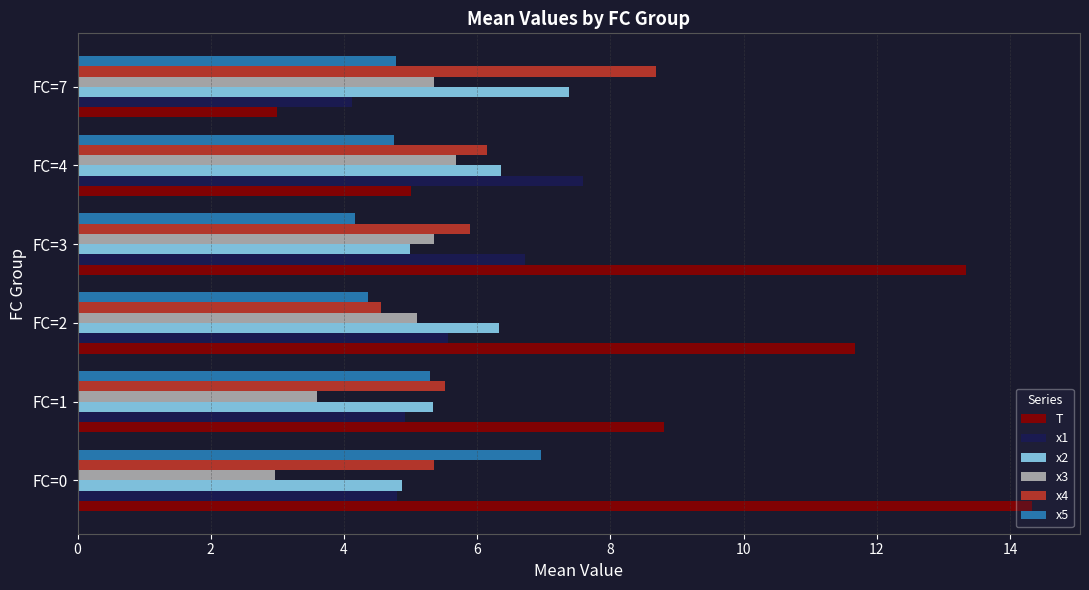

Is the value of x2 at FC=3 greater than the value of x4 at FC=0?

No